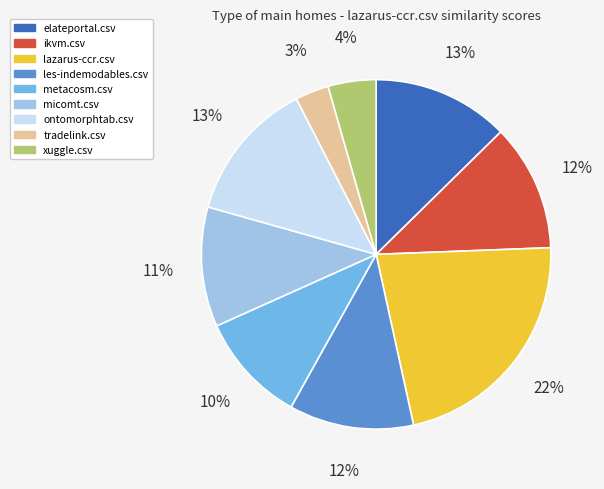

Is there a majority slice in this chart?

No